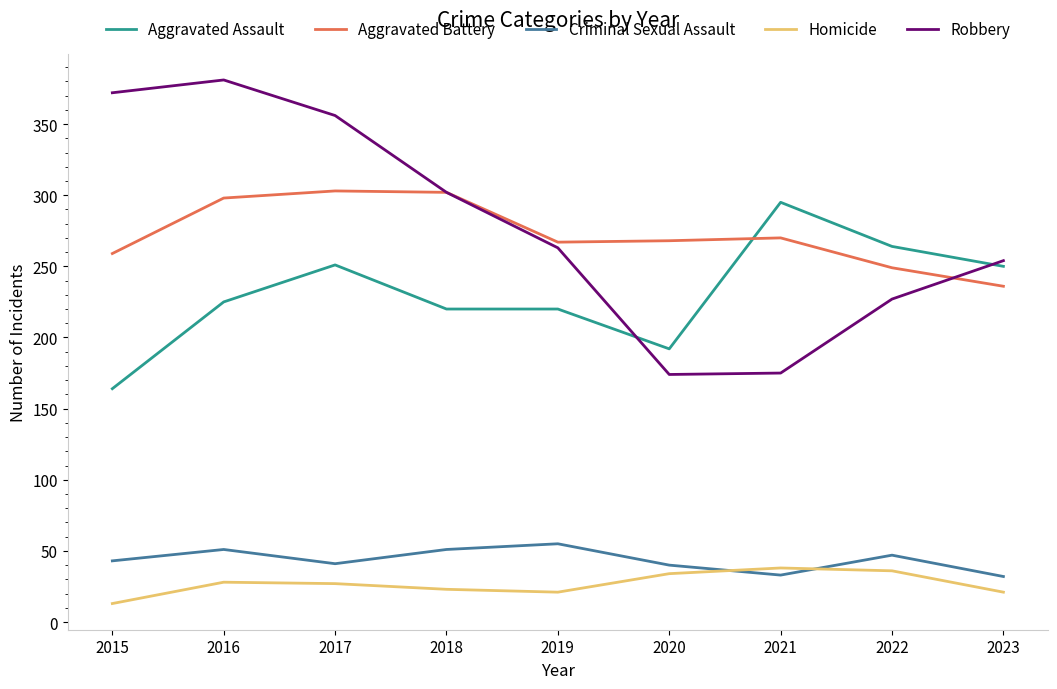

Which series changed the most between 2015 and 2022?

Robbery